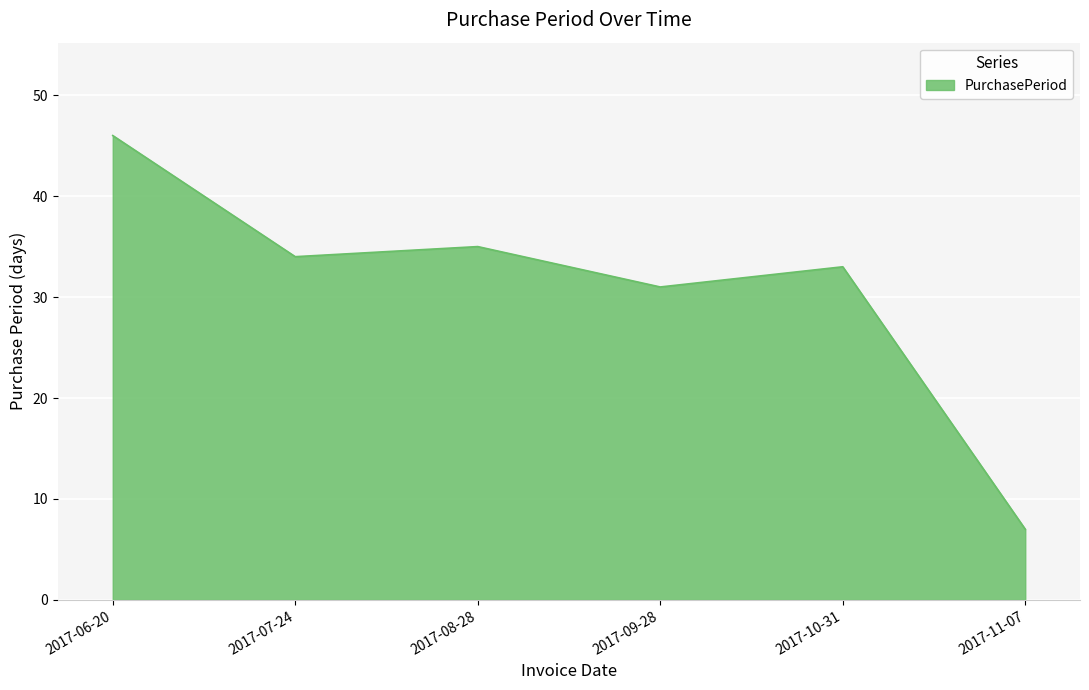

What is the change in value from 2017-06-20 to 2017-08-28?

-11